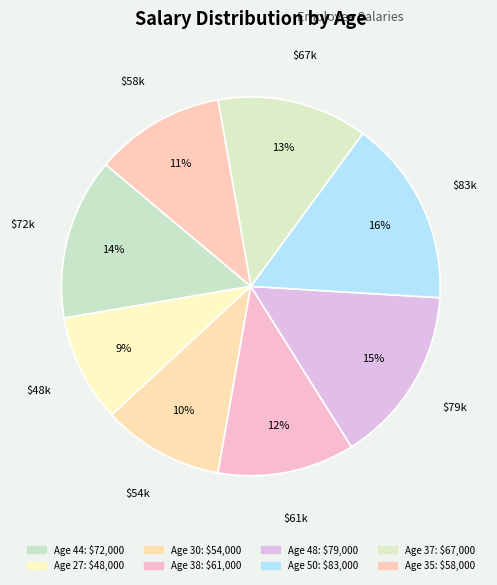

Approximately how many times larger is the value at Age 30 compared to Age 37?

0.8